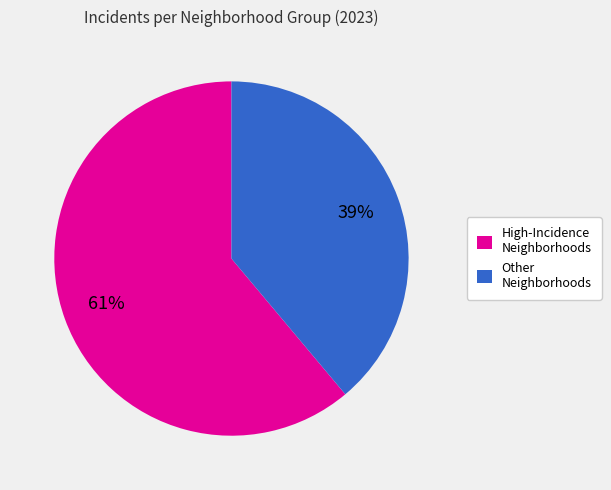

Is there a majority slice in this chart?

Yes